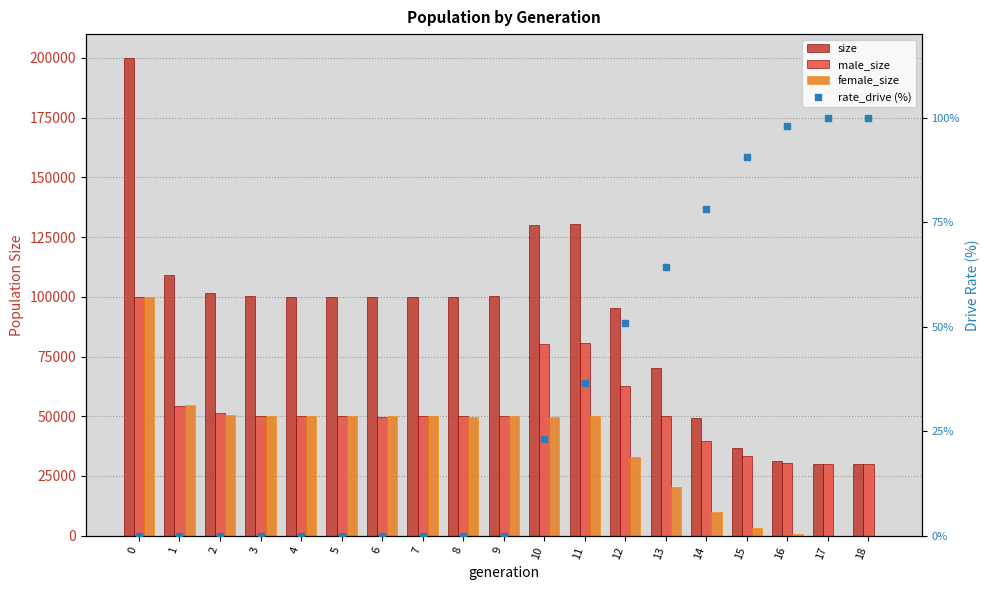

Which series has the widest spread of Y values?

size